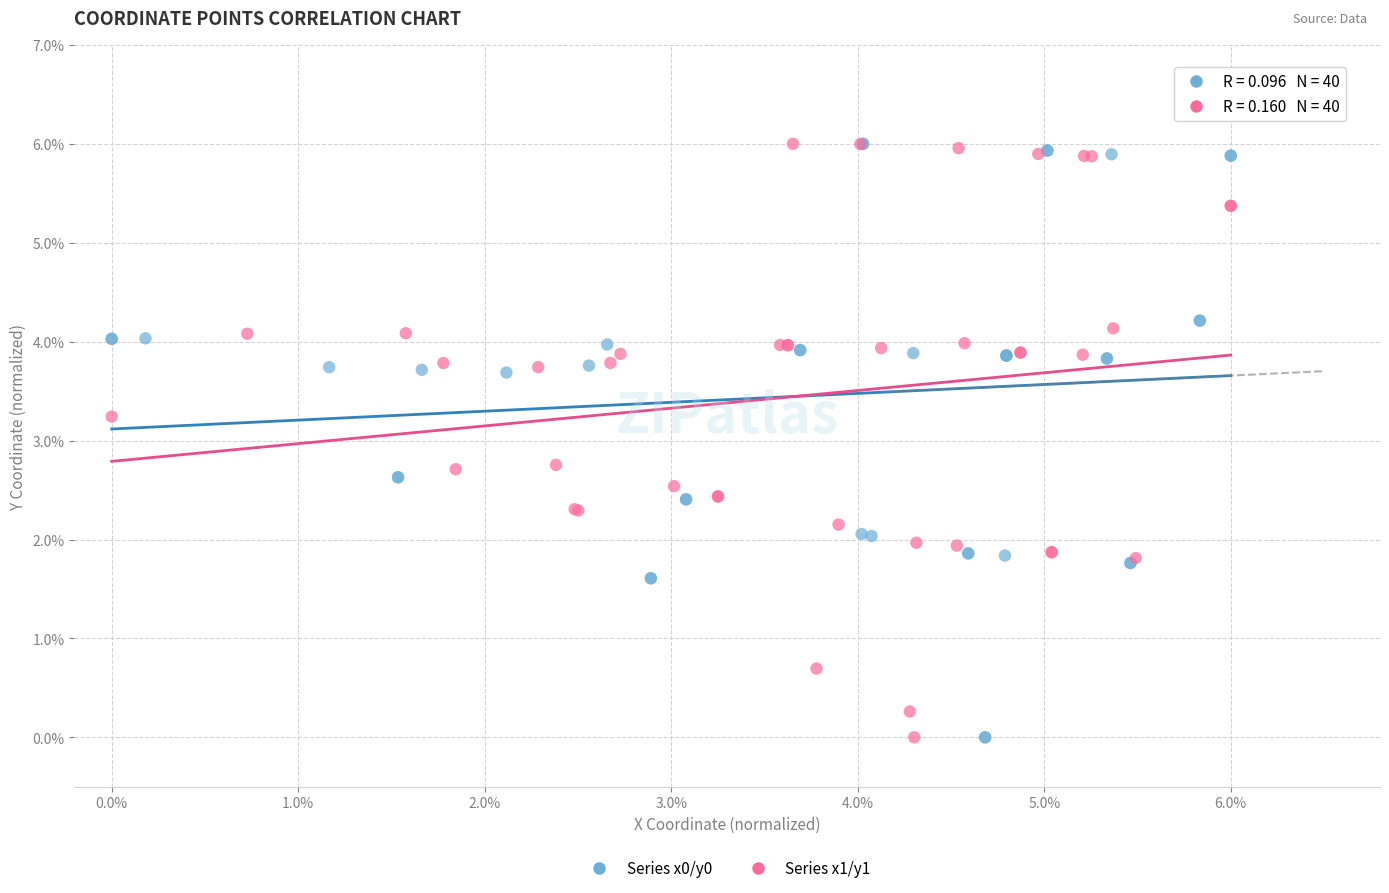

What are all the series names shown in the legend?

Series x0/y0, Series x1/y1